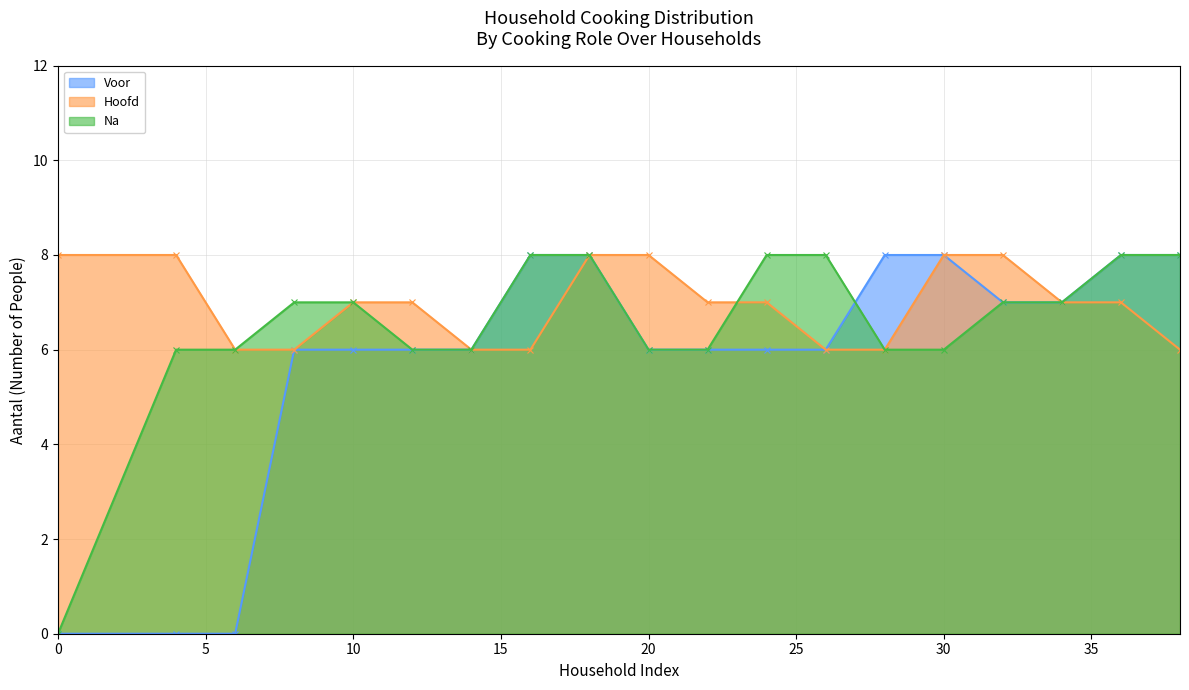

What is the difference between the maximum and second lowest values in the Na series?

2